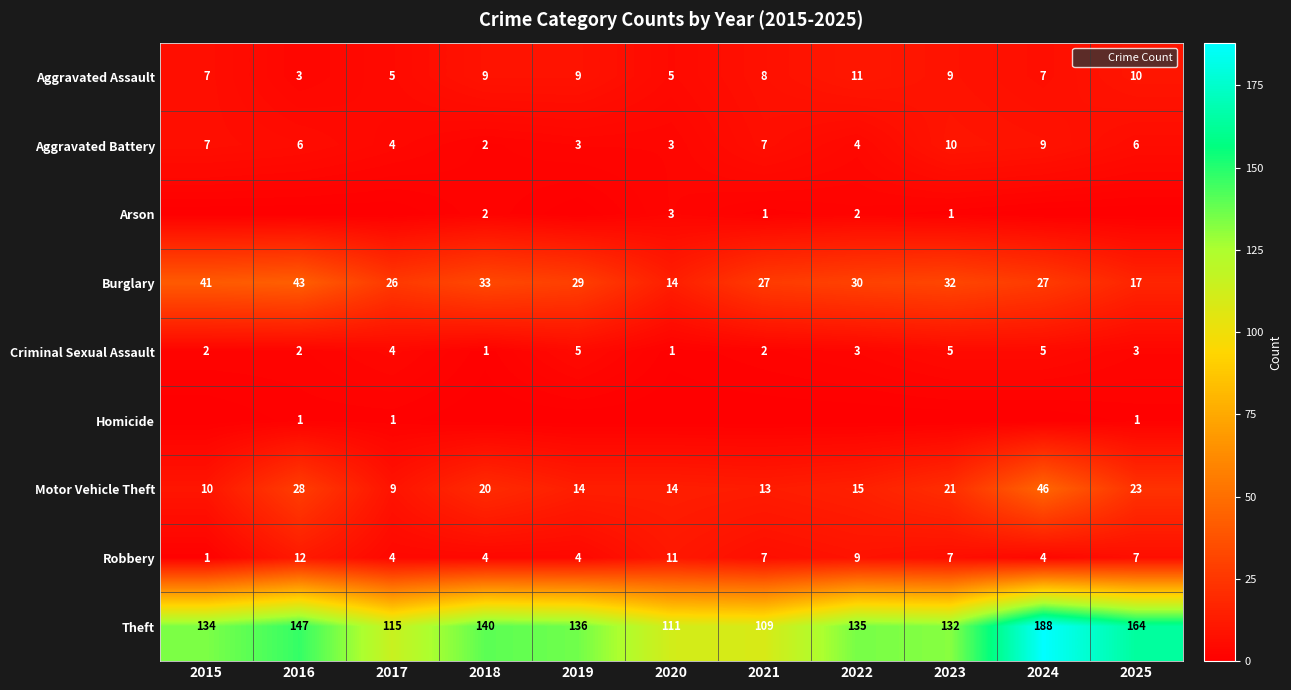

What value does the Aggravated Battery series have at 2024?

9